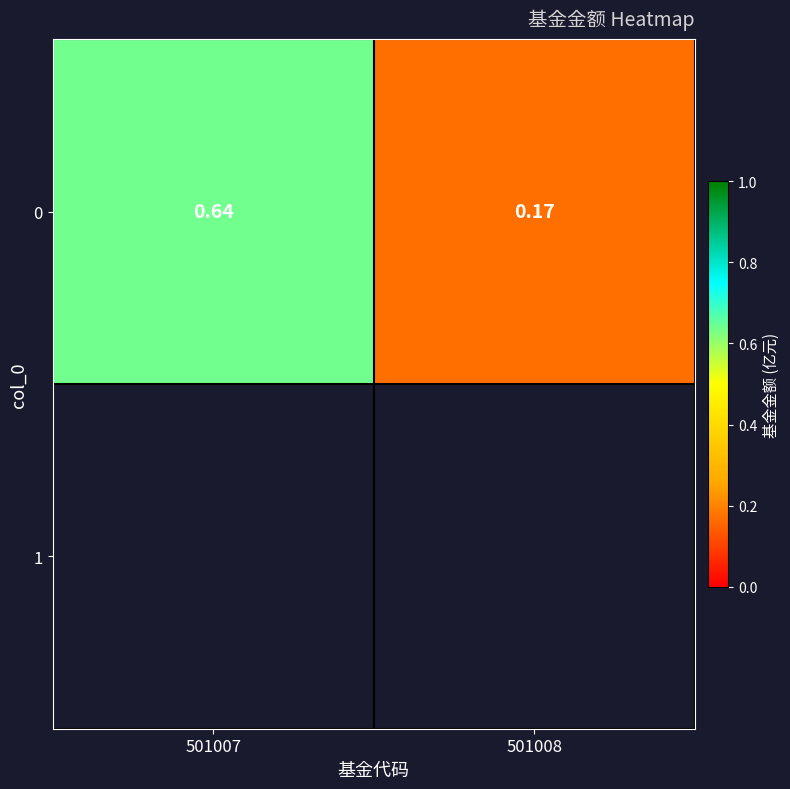

What is the sum of all values?

0.8